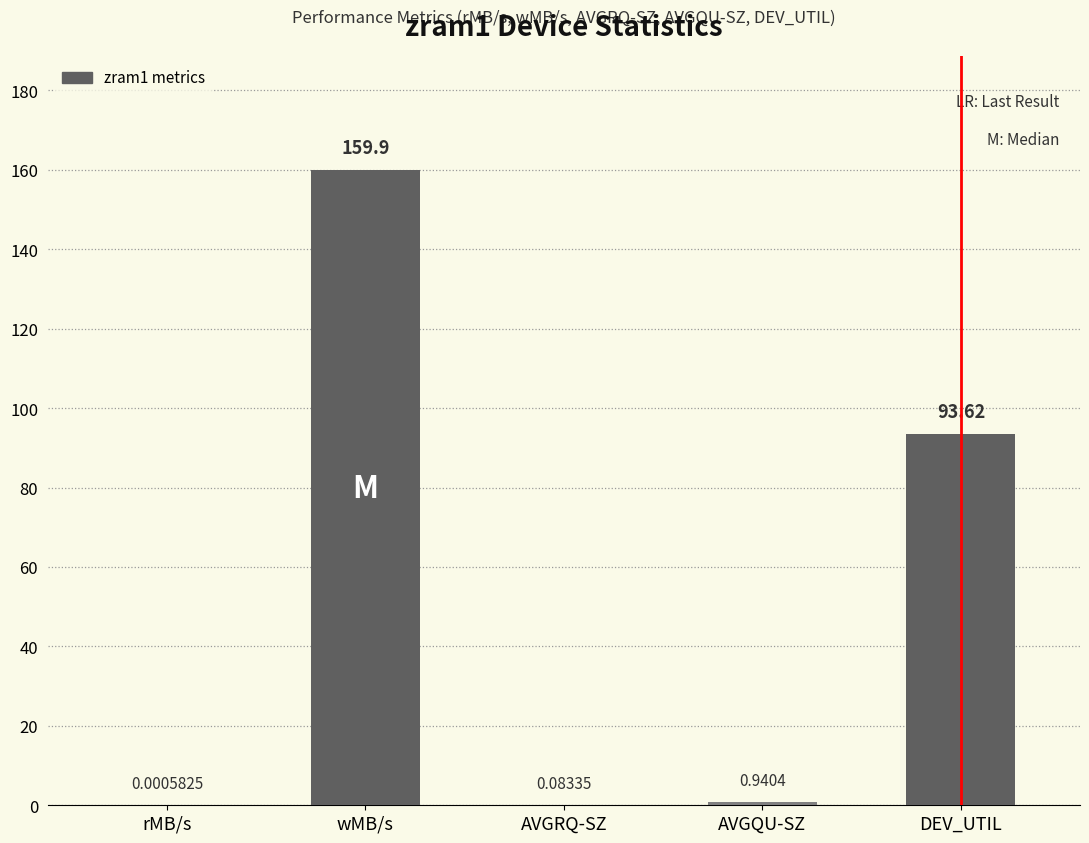

Which label corresponds to the largest value in the chart?

wMB/s